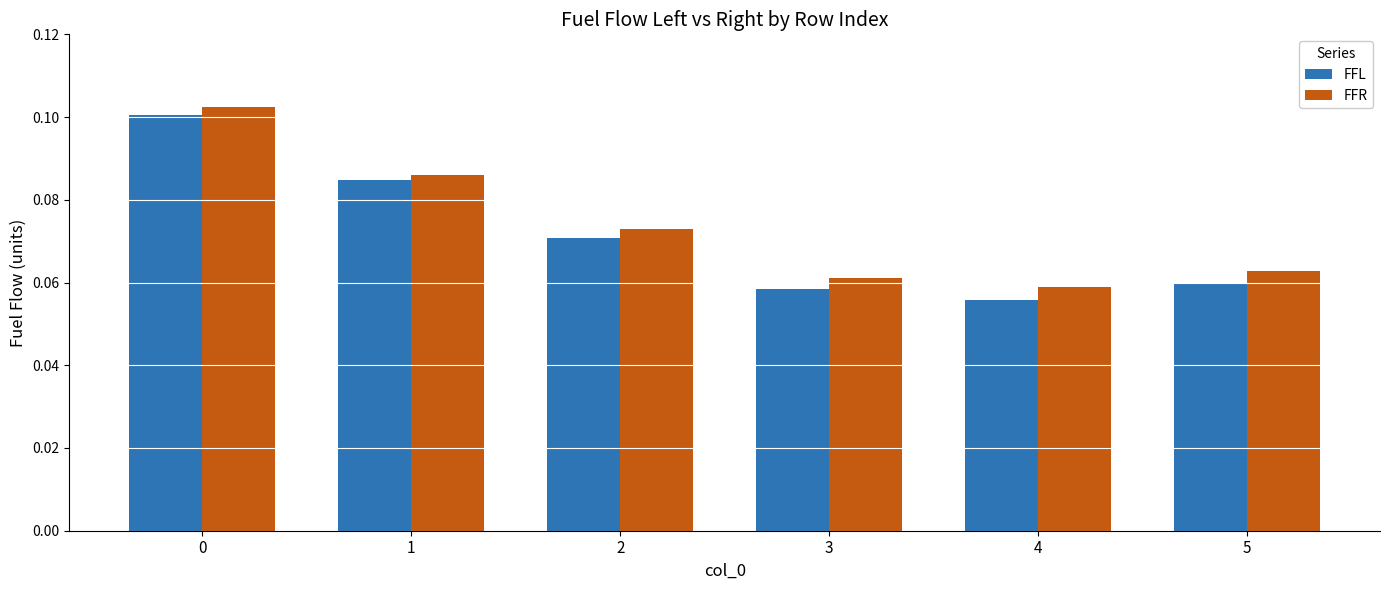

Is it true that FFR equals 0.1 at 3?

True